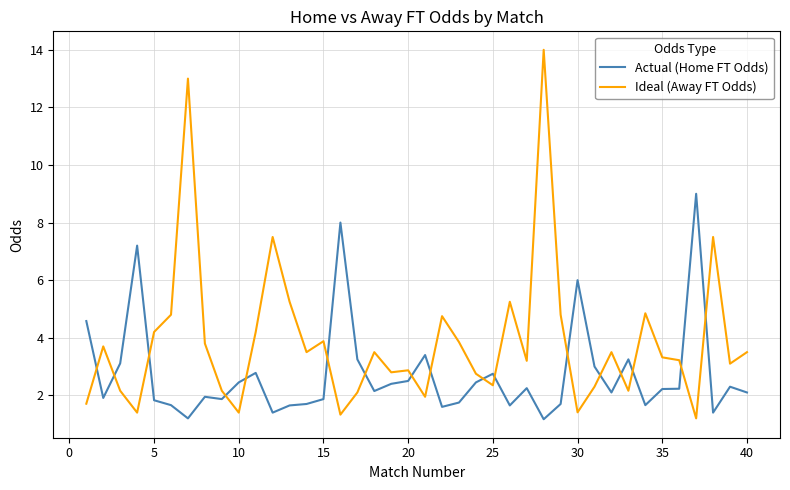

What is the smallest value displayed?

1.2